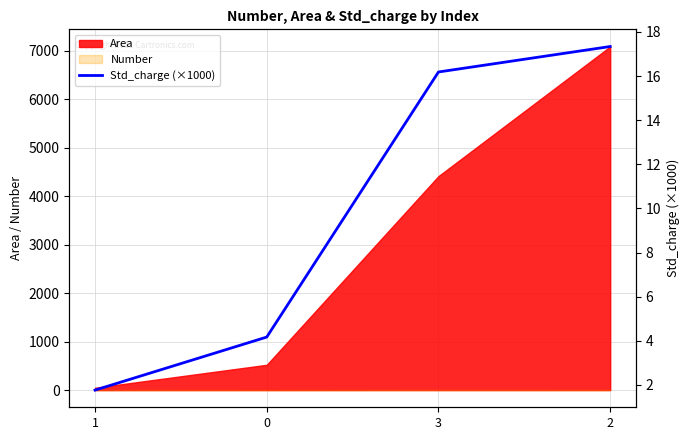

List the labels in order of value, smallest first.

1, 0, 3, 2